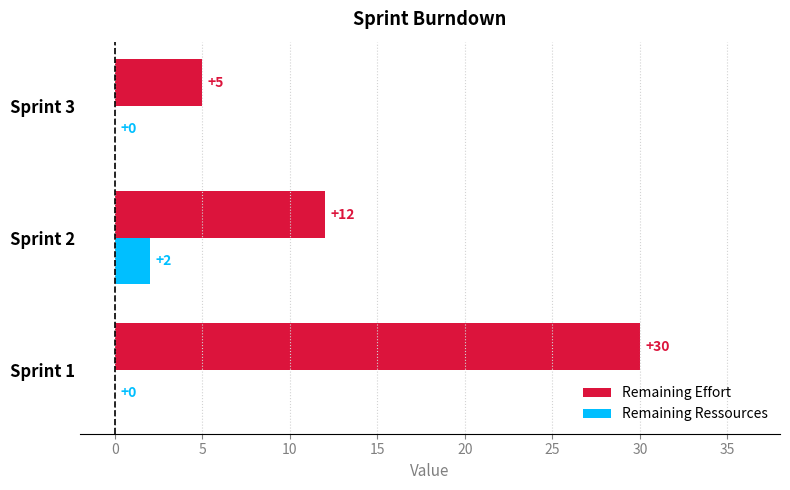

Which series has the largest total across all categories?

Remaining Effort